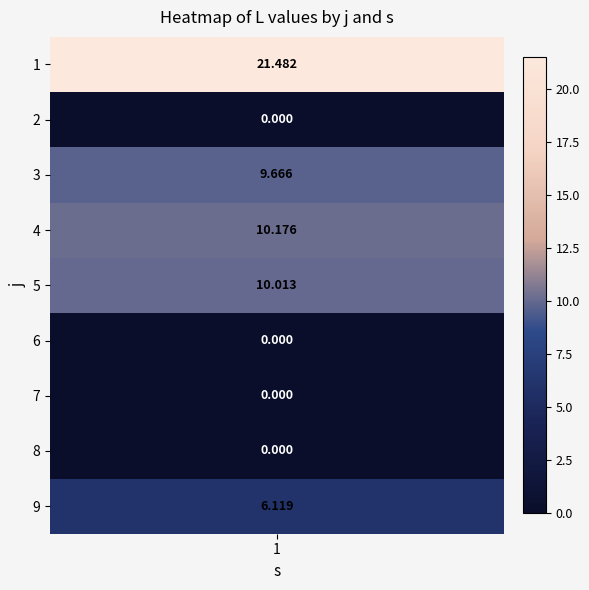

What is the difference between the maximum and minimum values?

21.5